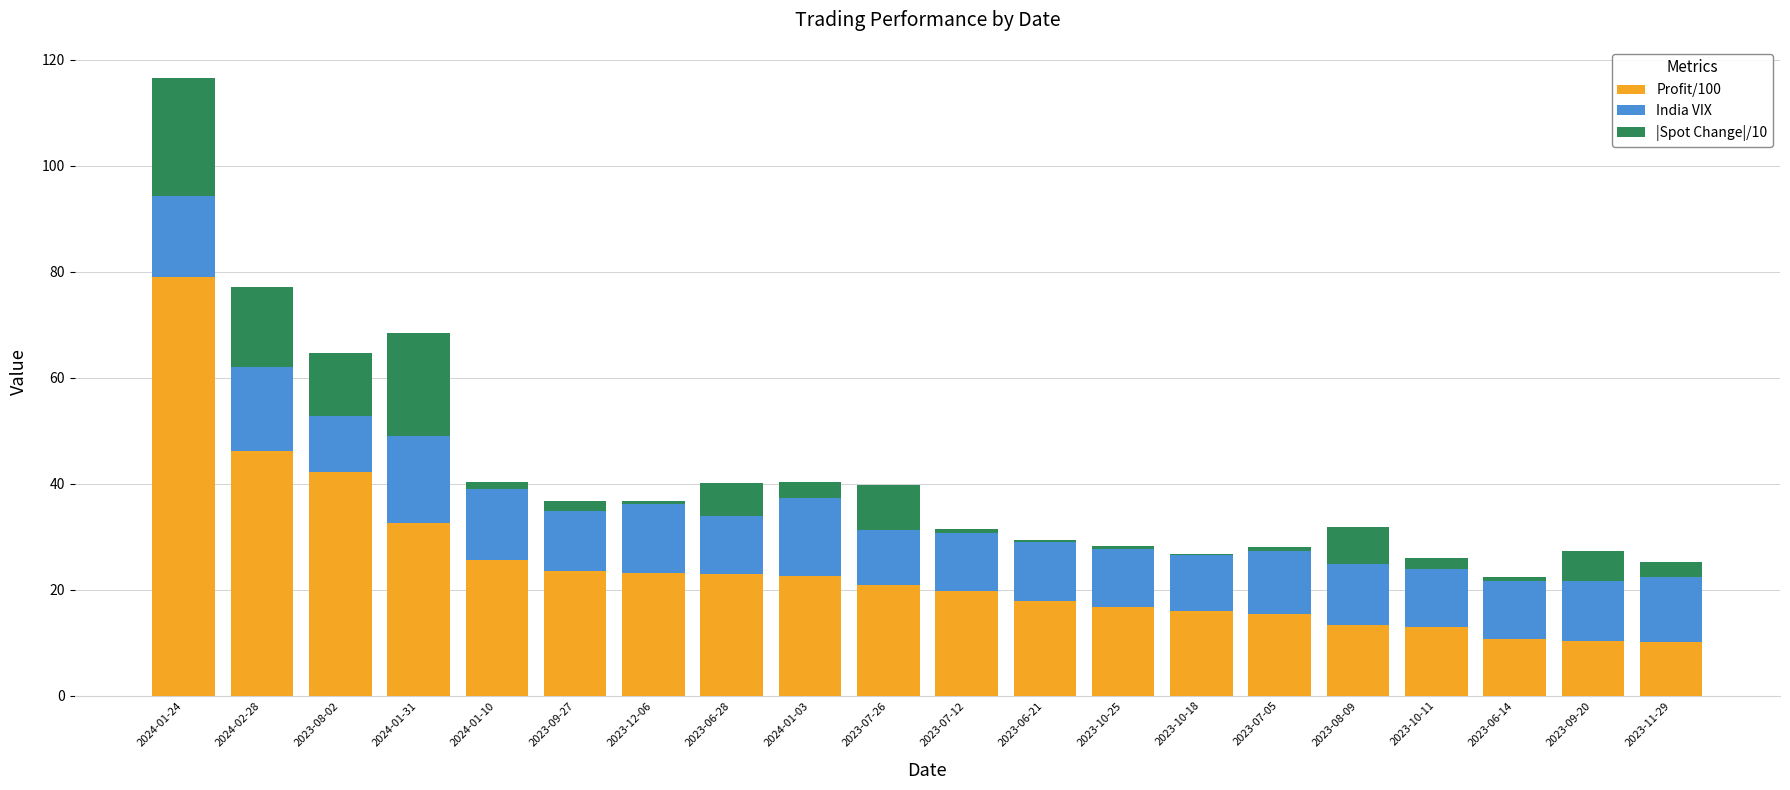

What is the total value across all series at 2023-06-28?

40.1